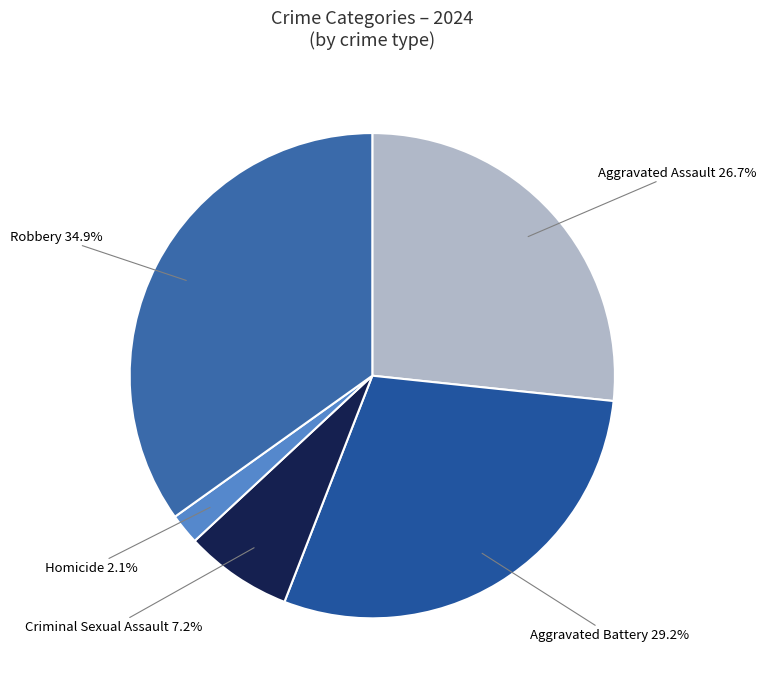

Rank the categories by value from lowest to highest.

Homicide, Criminal Sexual Assault, Aggravated Assault, Aggravated Battery, Robbery